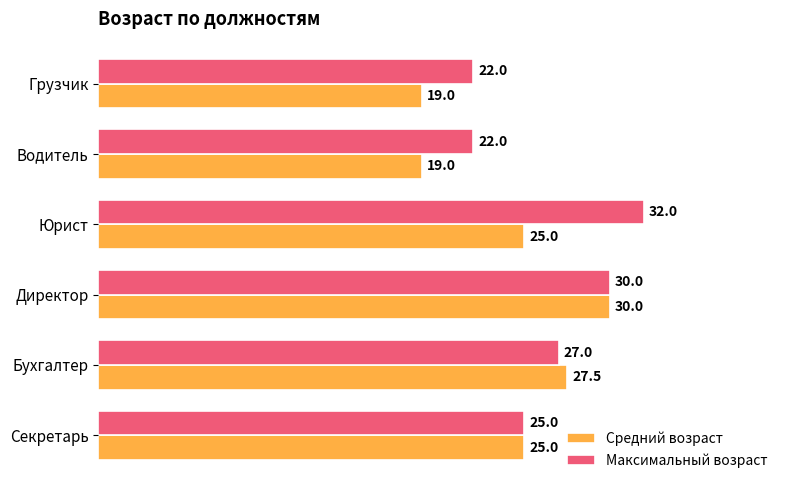

The Средний возраст series shows 25.0 at Юрист. True or false?

True